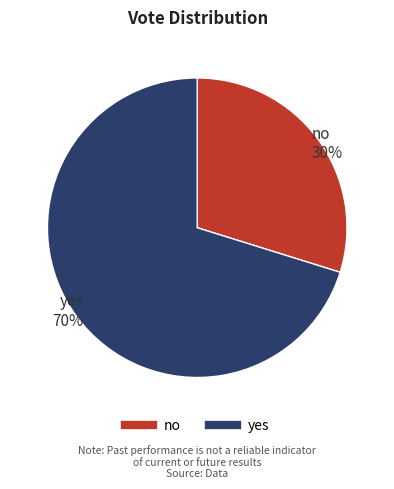

Is the sum of no and yes greater than half?

Yes